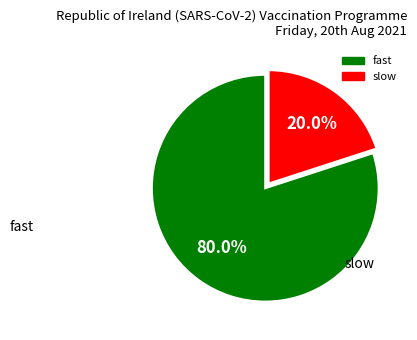

Which category accounts for the majority?

fast